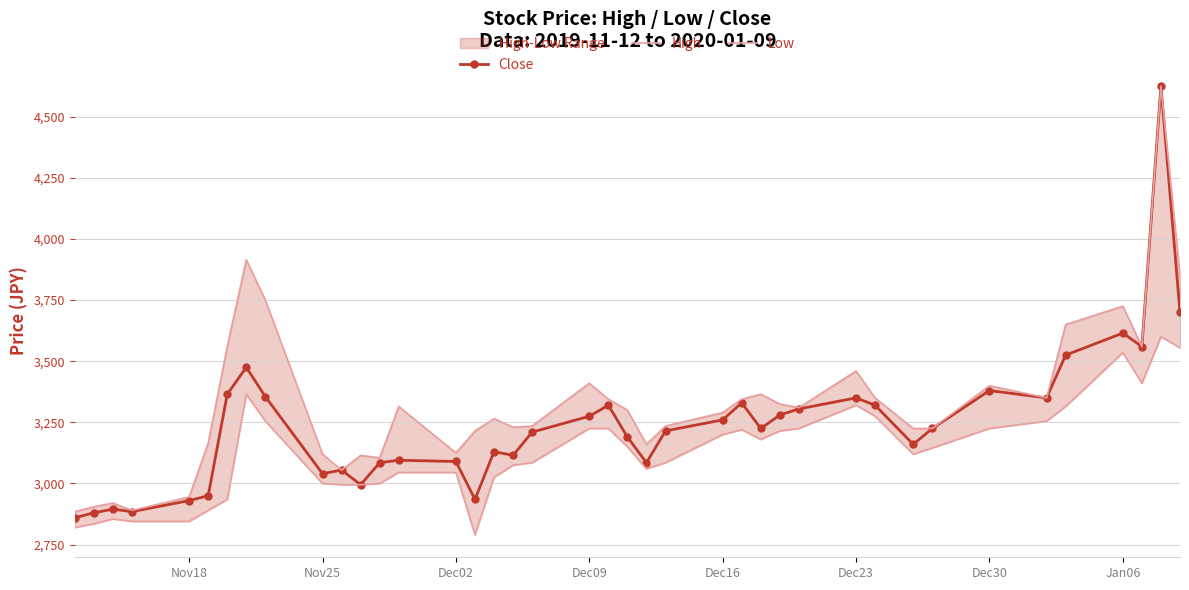

How many values in the Close series are below 3225?

20